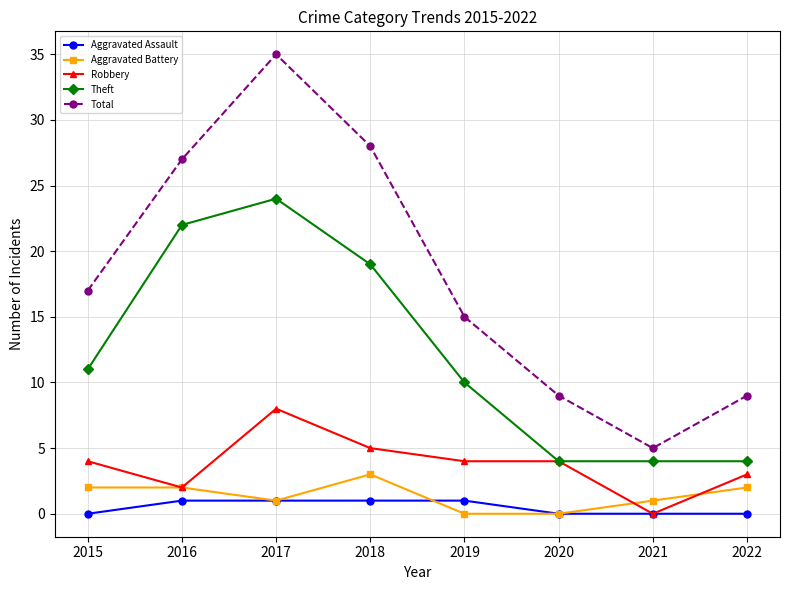

How many series are shown in this chart?

5